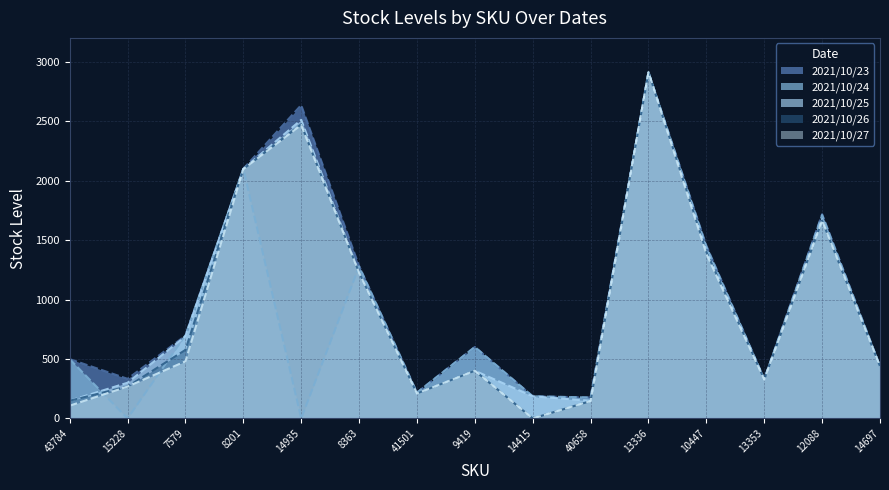

What value does the 2021/10/25 series have at 8363?

1226